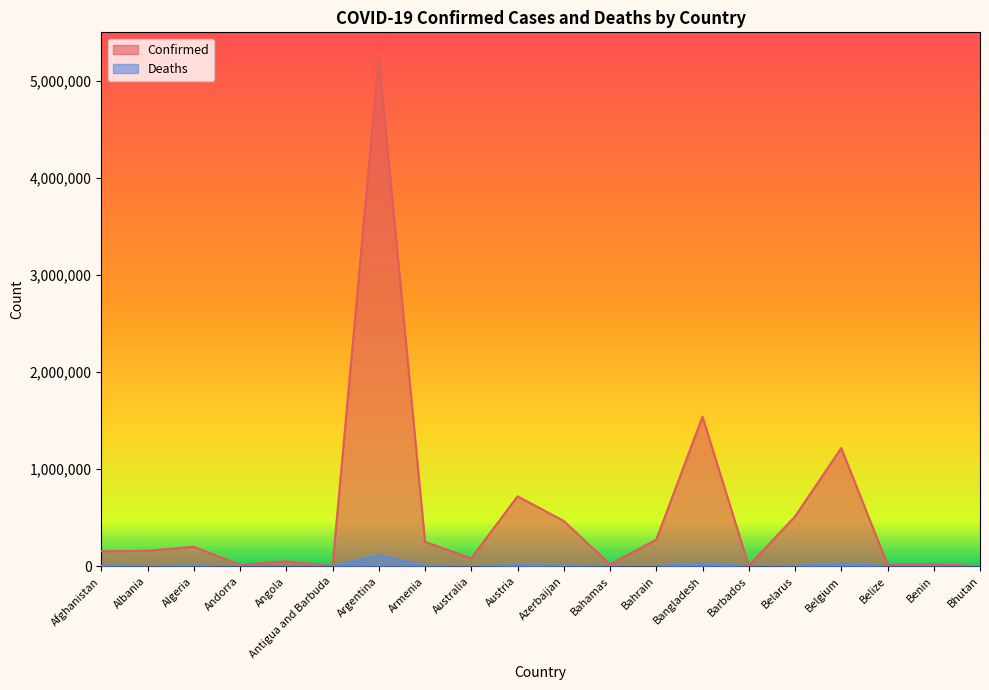

How many lines are shown in the chart?

2